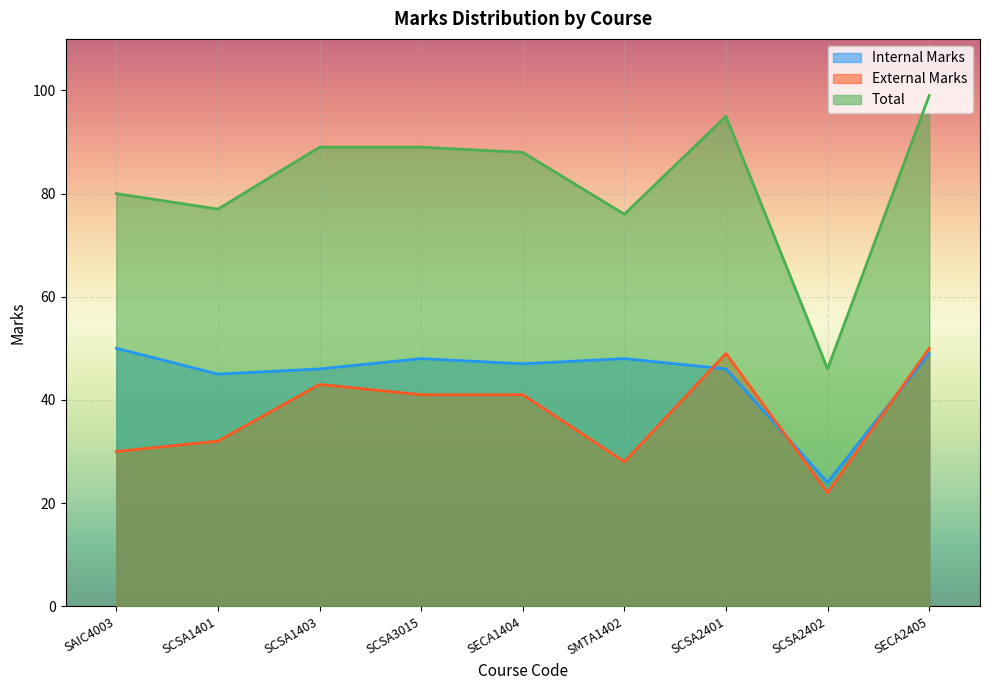

Which category has the highest value in the External Marks series?

SECA2405